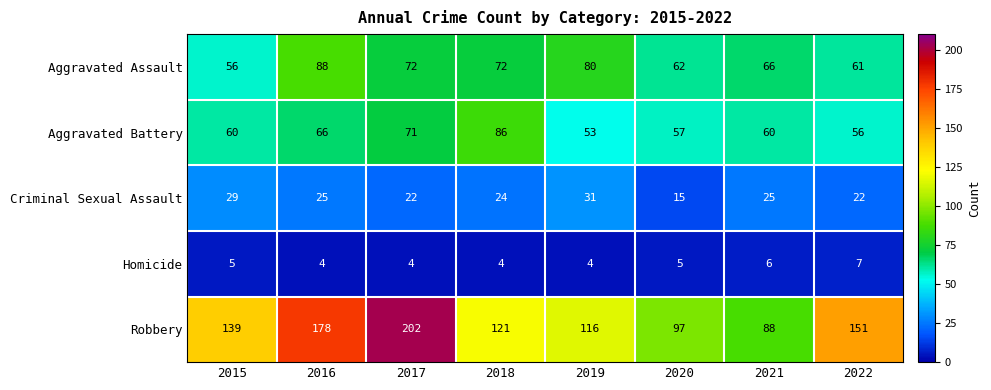

What value does the Robbery series have at 2015?

139